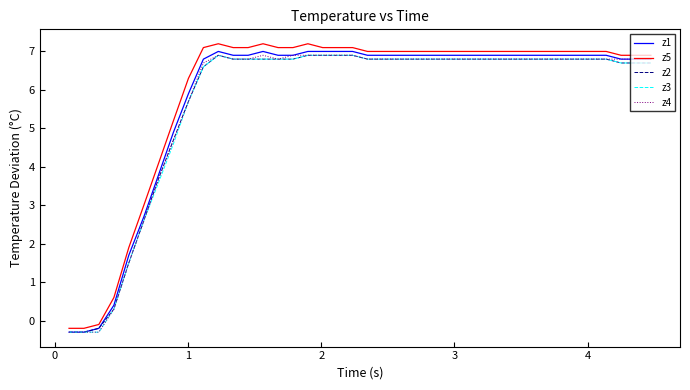

What is the maximum value for z3?

6.9